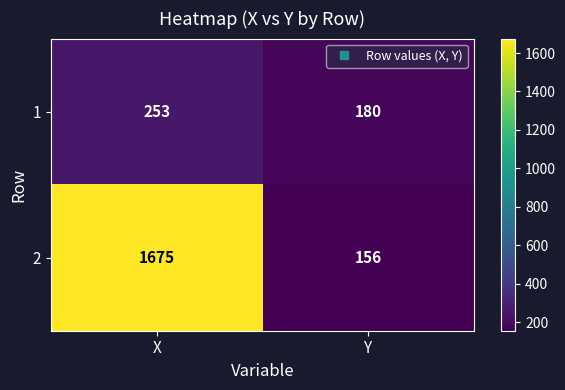

What is the difference between the highest and lowest values at X?

1422